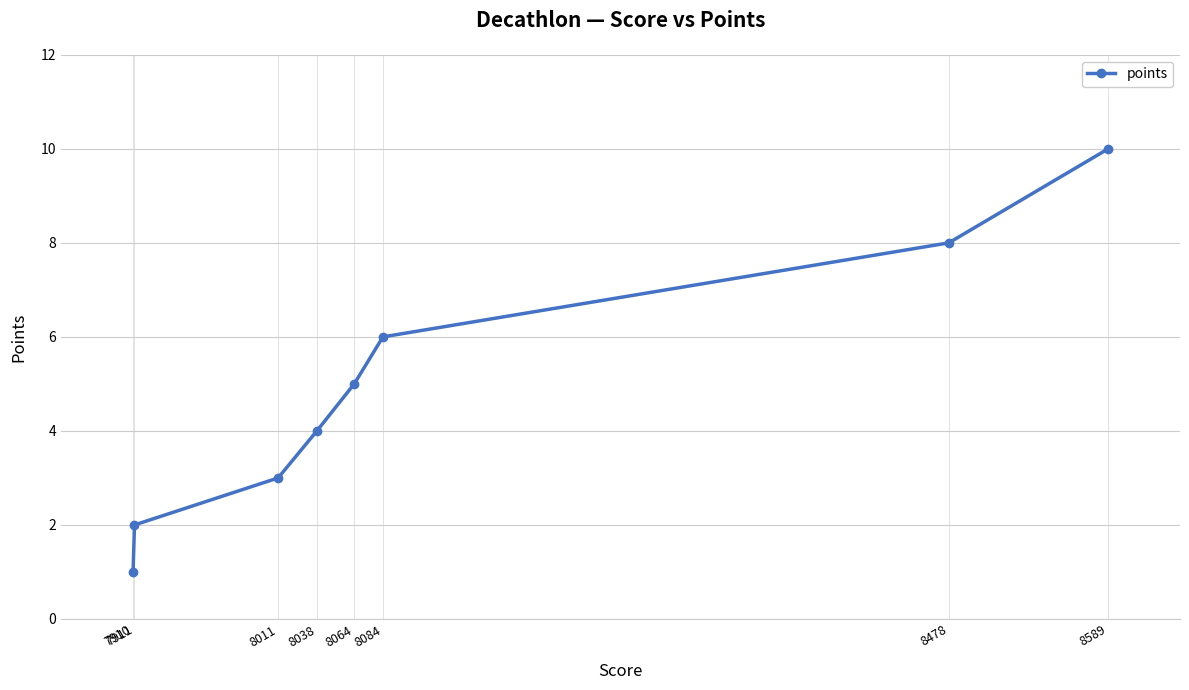

What is the average value?

5